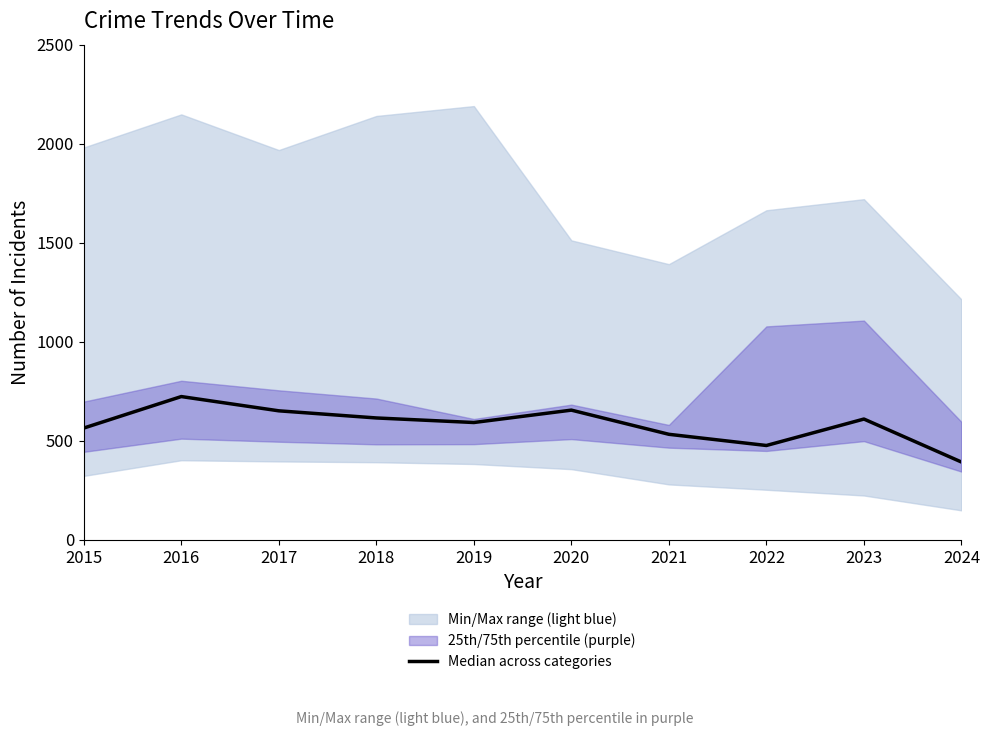

Reading left to right, list all the values displayed in this chart.

2015=564.5	2016=723.5	2017=651.5	2018=615.5	2019=592.5	2020=655.0	2021=533.0	2022=476.5	2023=610.0	2024=393.0